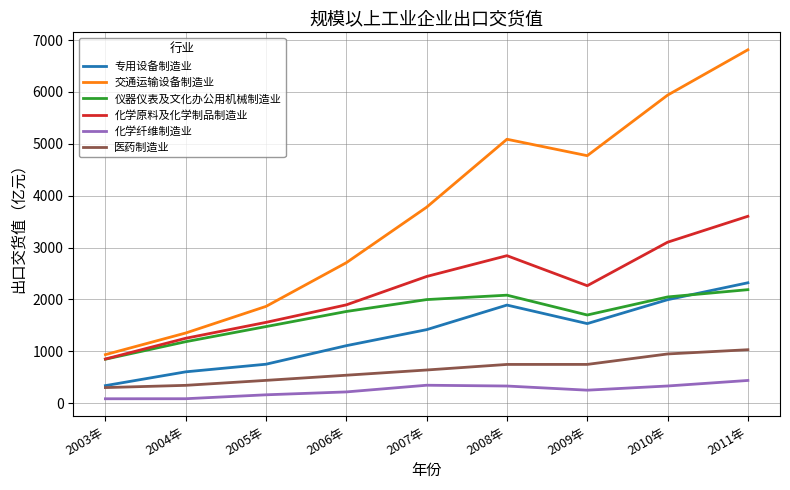

Where does the 化学原料及化学制品制造业 series first go above 2264?

2007年